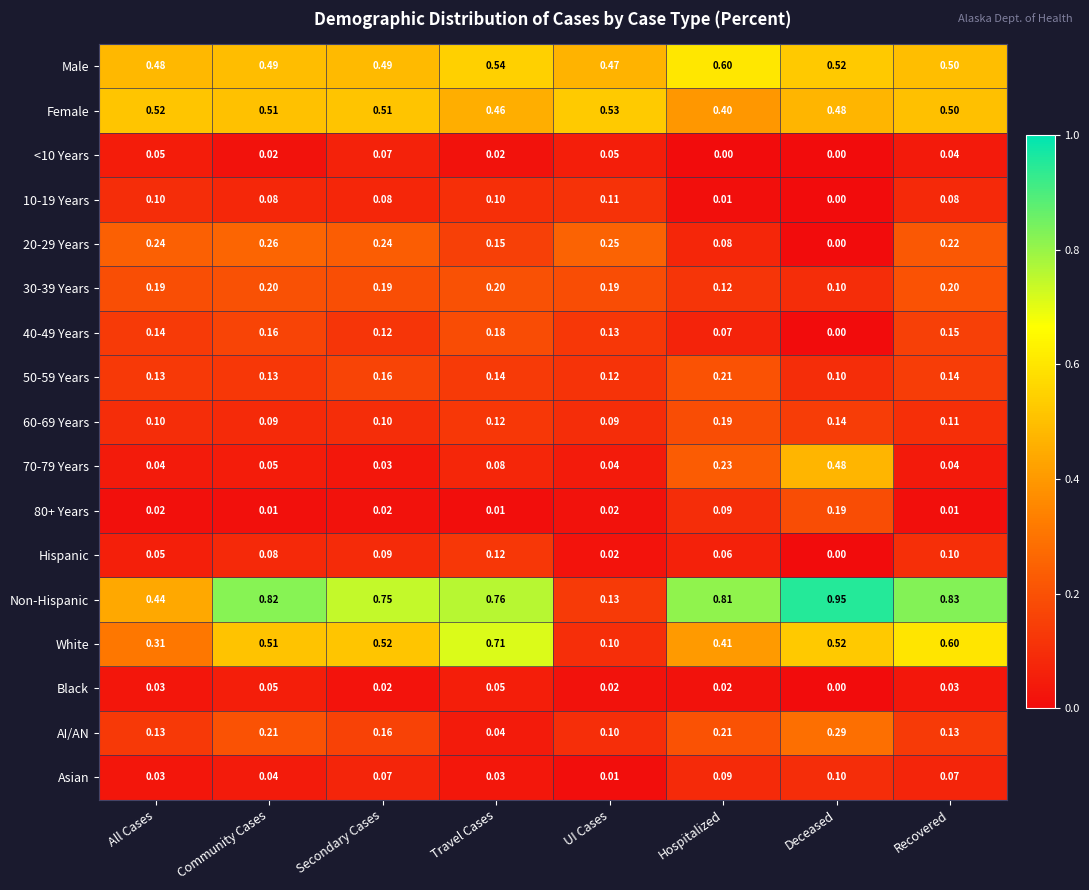

What is the spread (max minus min) of values at All Cases?

0.5